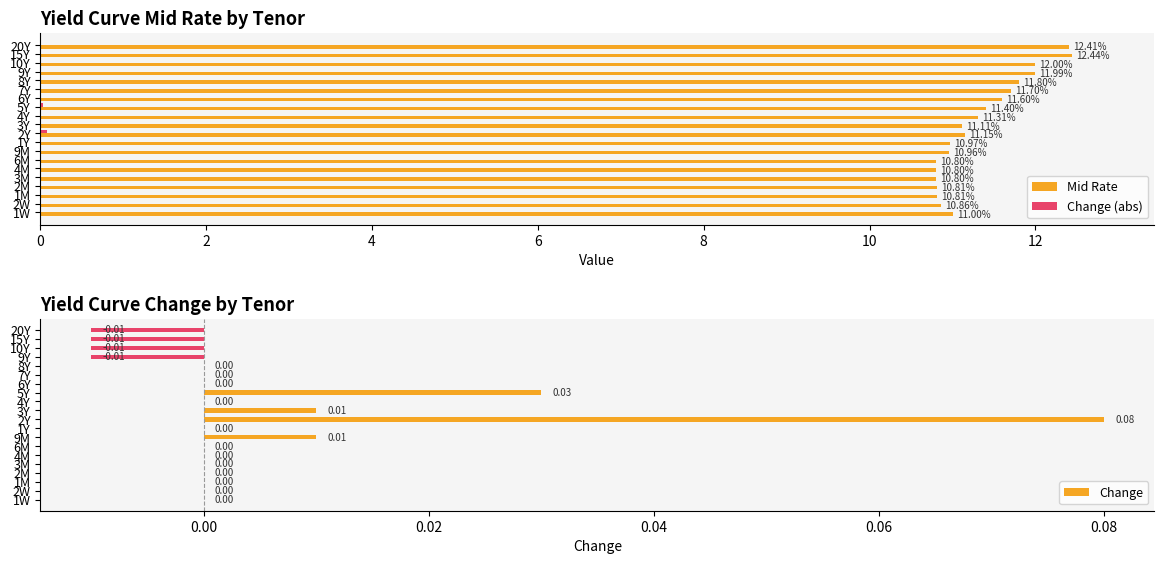

Between 15Y and 7Y, which is larger?

15Y